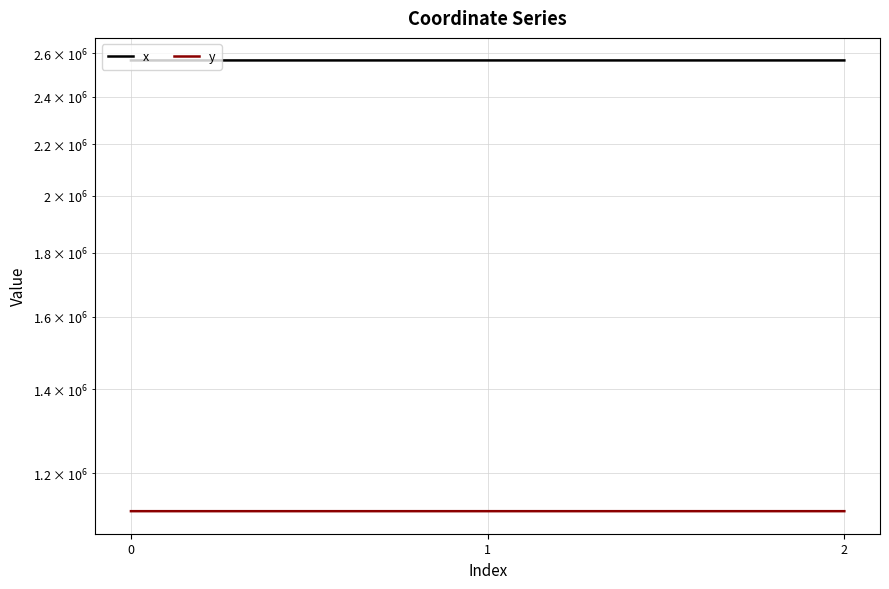

Count the number of data series in this chart.

2